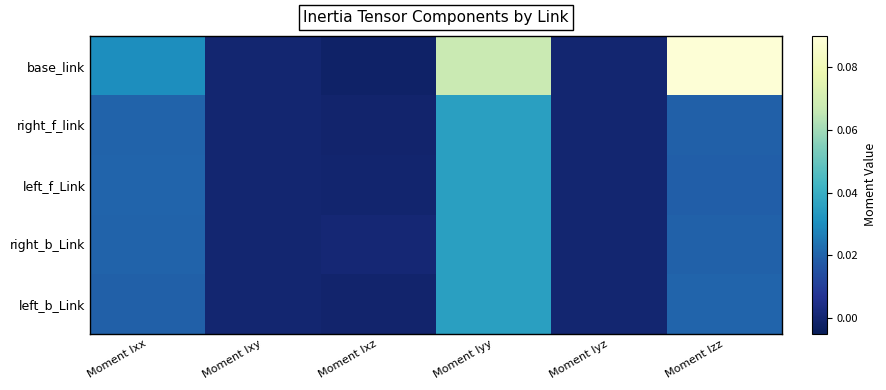

Which series has the widest spread of values?

base_link